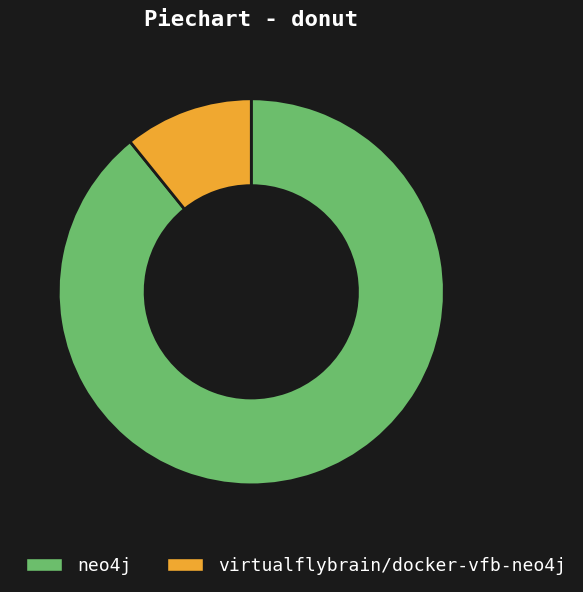

Rank the categories by value from highest to lowest.

neo4j, virtualflybrain/docker-vfb-neo4j